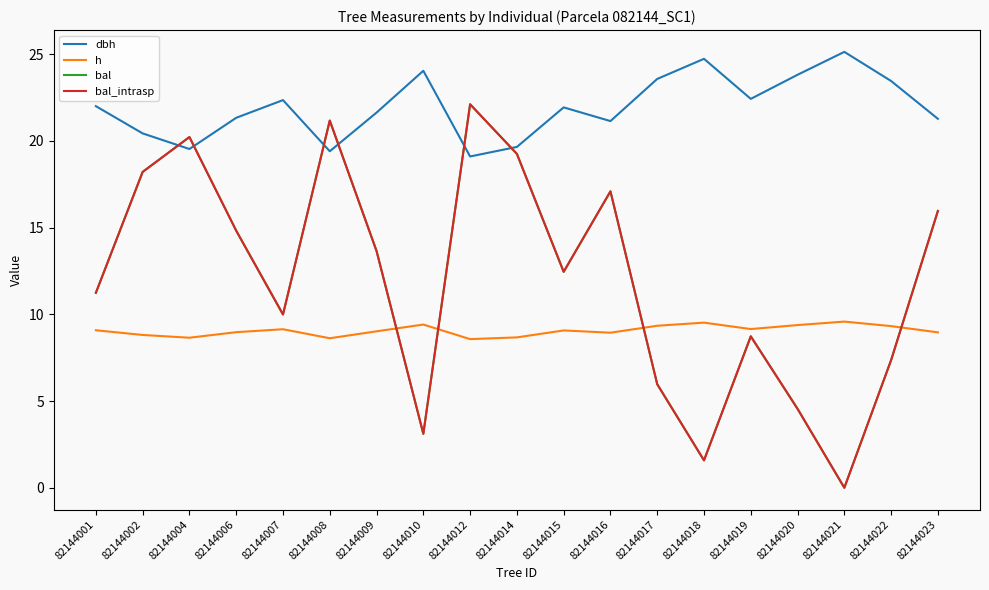

Is this an area chart (filled region under the line)?

No